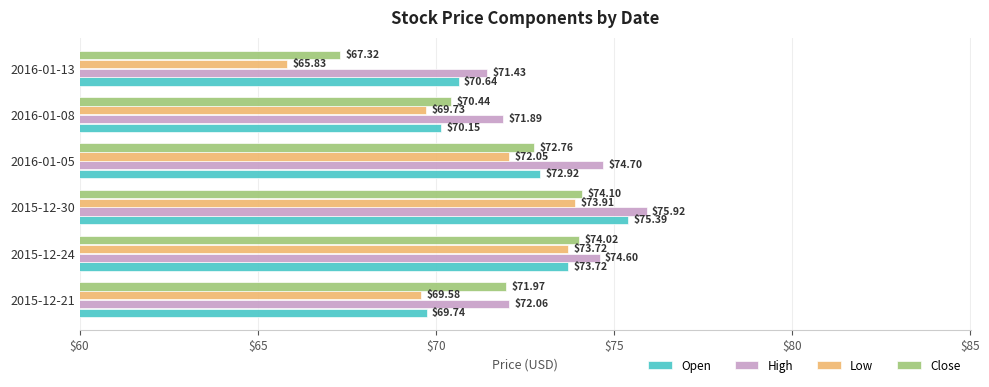

How many values in the High series are below 74?

3